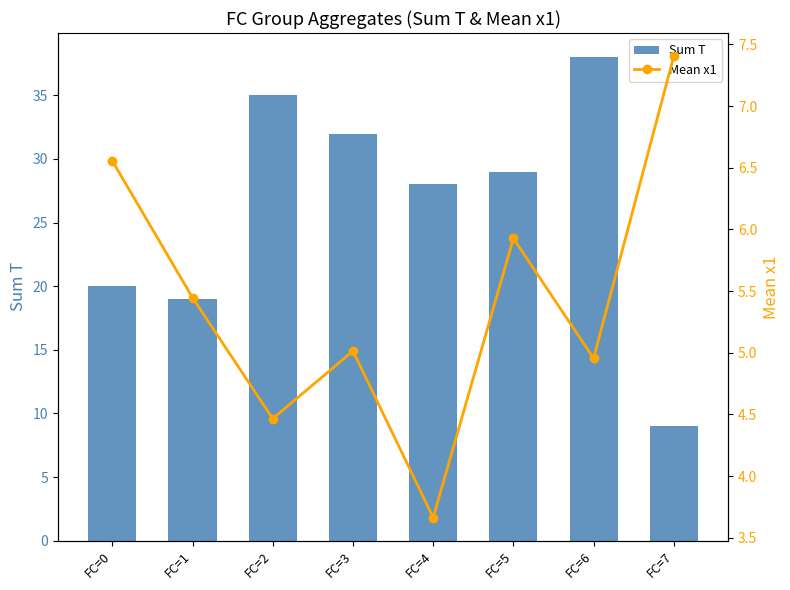

Rank the series at FC=4 from lowest to highest value.

Mean x1, Sum T